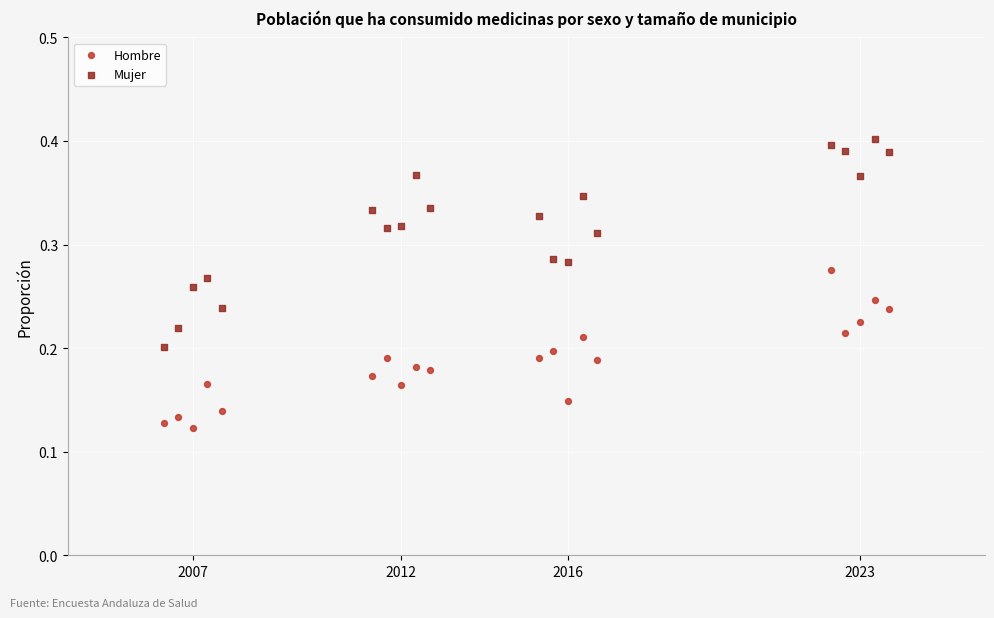

Across all data points, what is the range of X values (max minus min)?

17.4